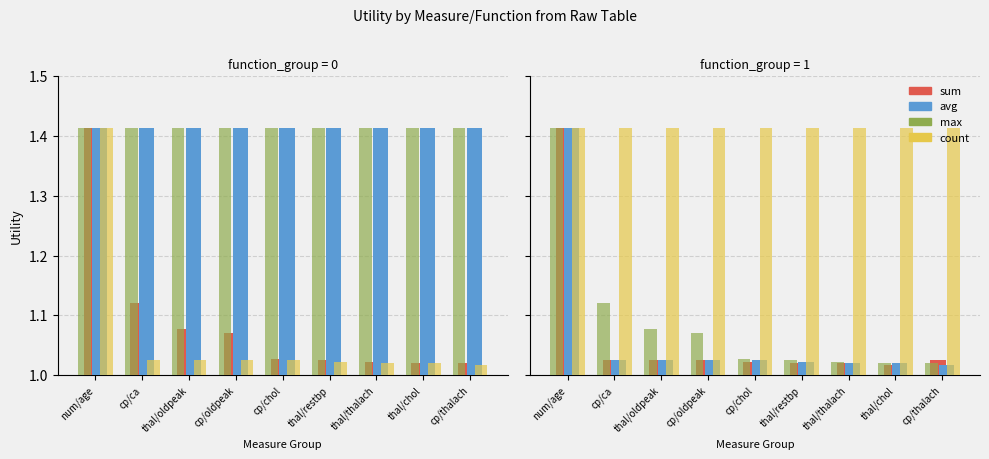

At which label does avg reach its minimum?

thal/chol